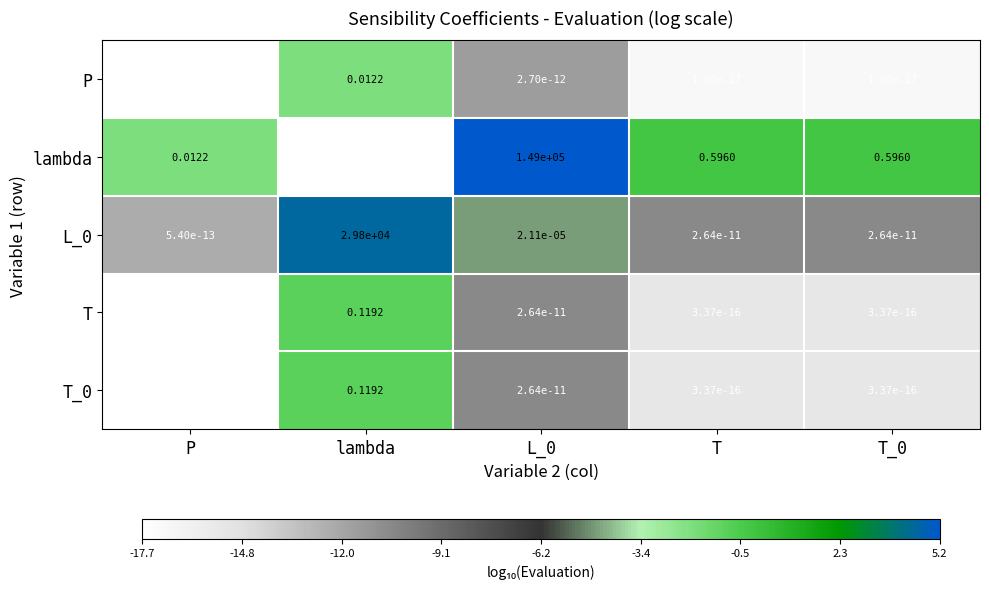

Which series has the widest spread of values?

lambda